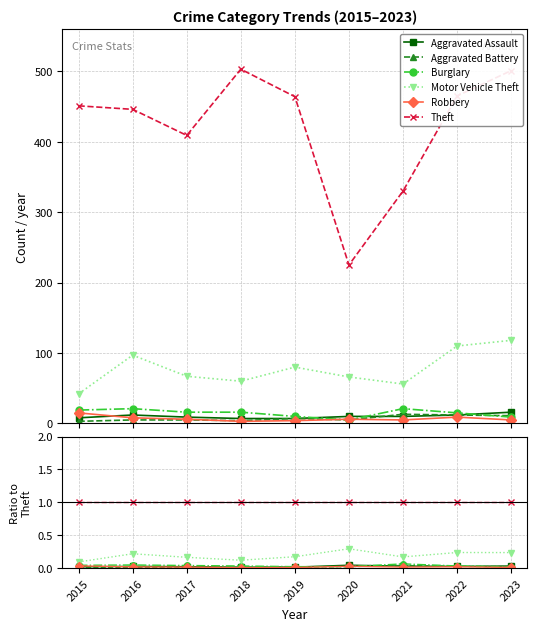

How many interior local valleys does the Robbery series have?

2